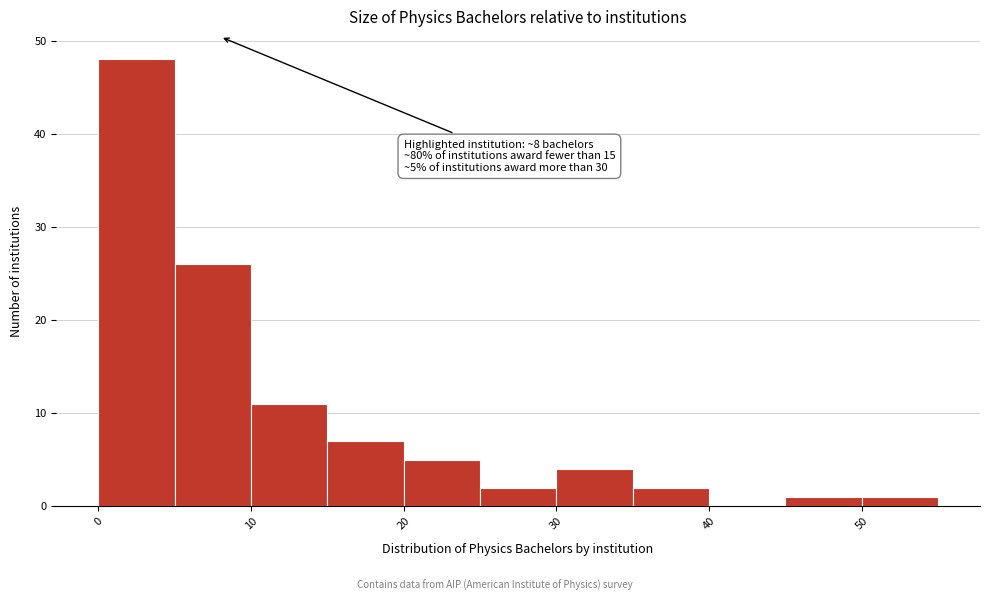

Which range on the x-axis has the tallest bar?

0 to 5